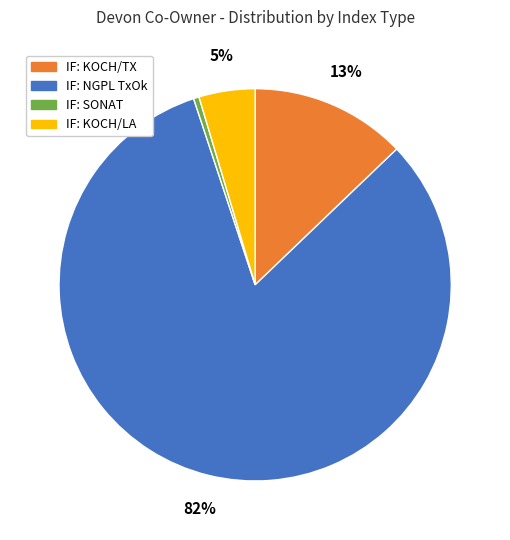

To the nearest percent, what is the average slice percentage?

25%